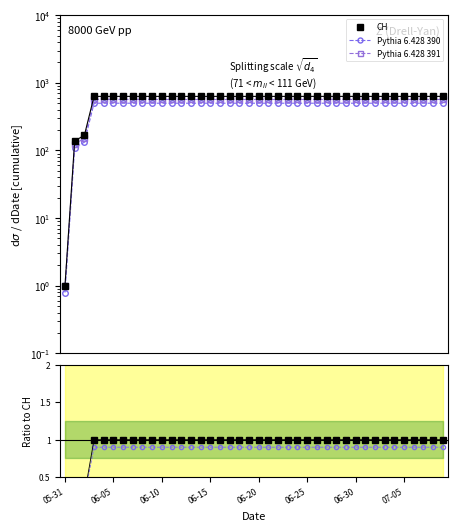

Is it true that CH equals 0.4 at 06-10?

False